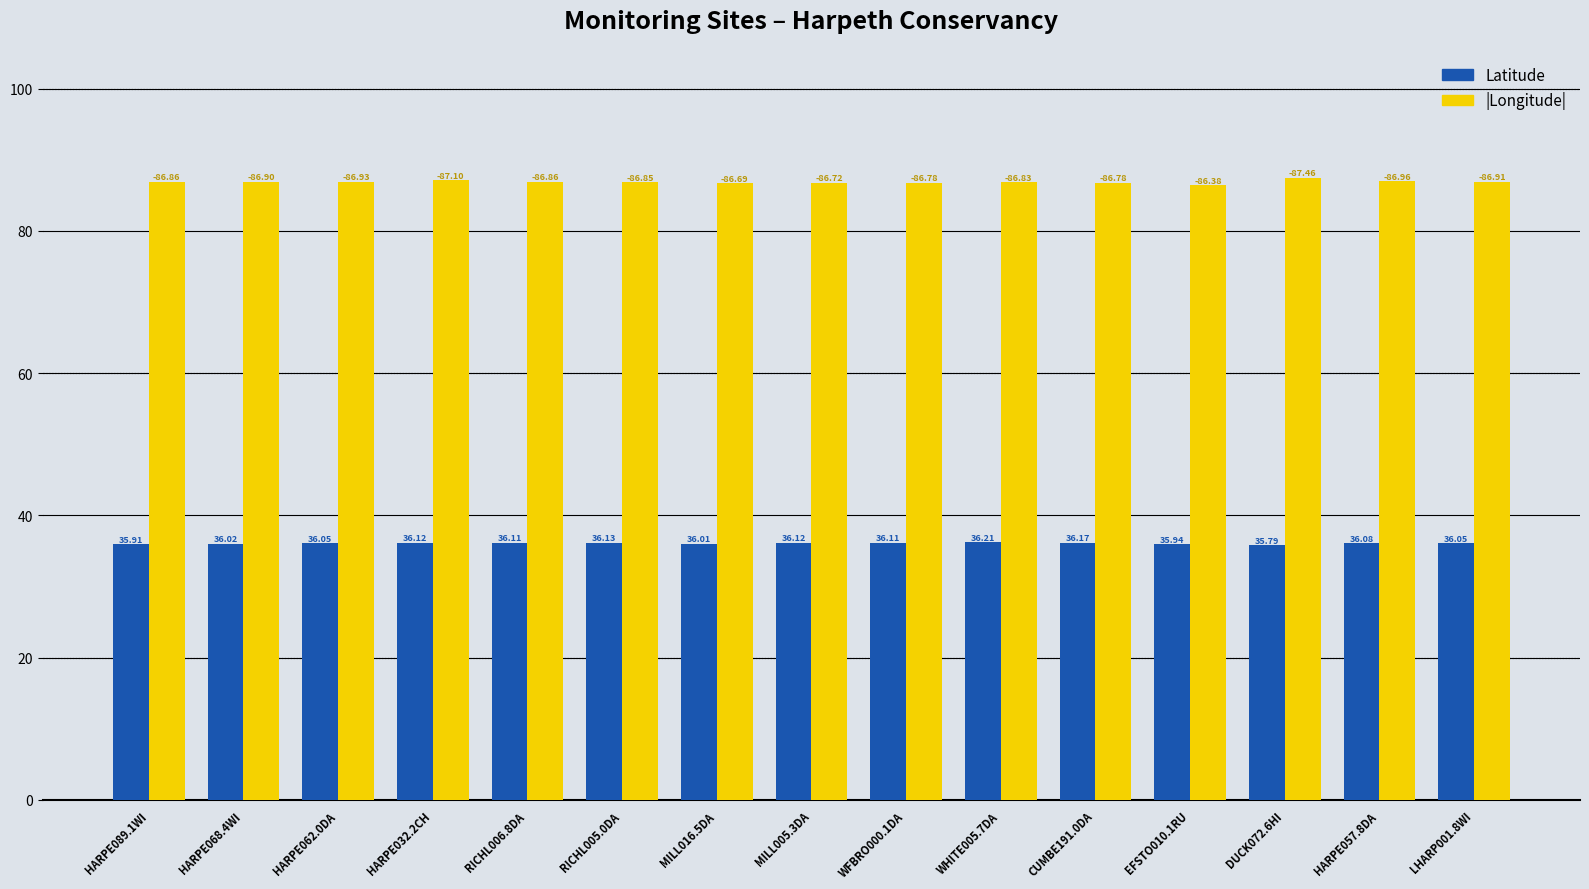

What is the difference between the highest and lowest values at HARPE062.0DA?

50.9